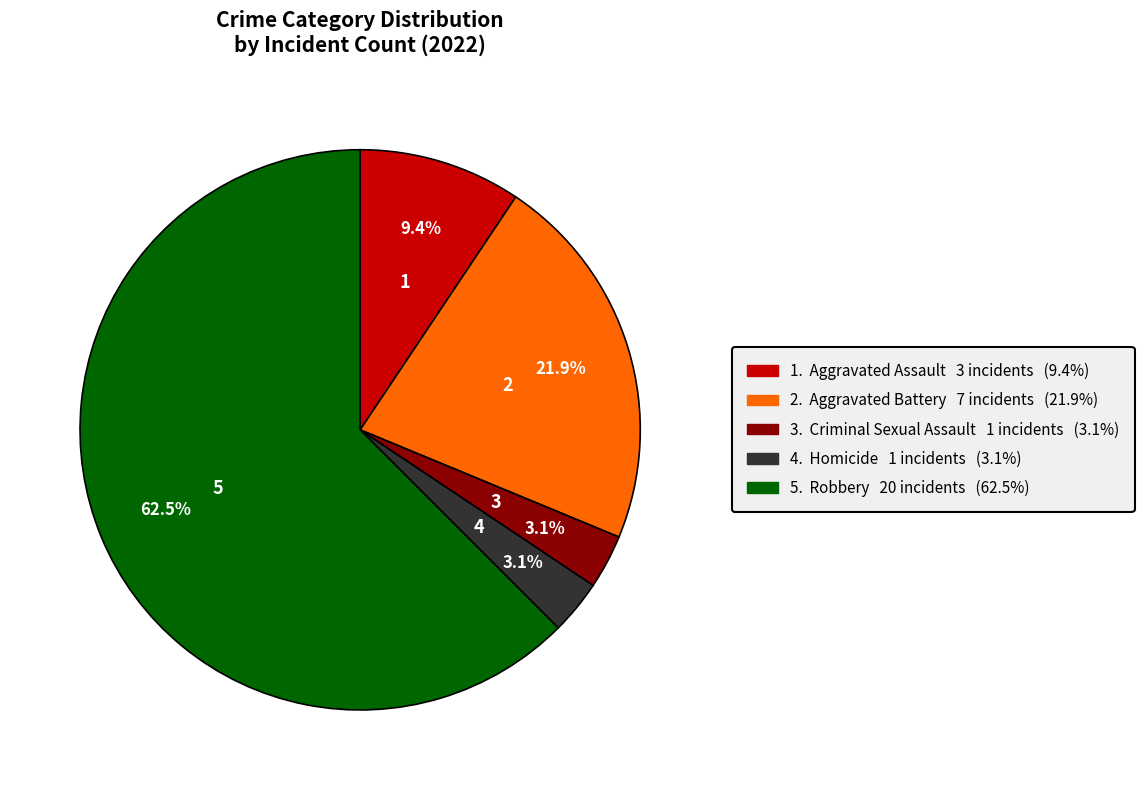

Does any single category account for the majority?

Yes